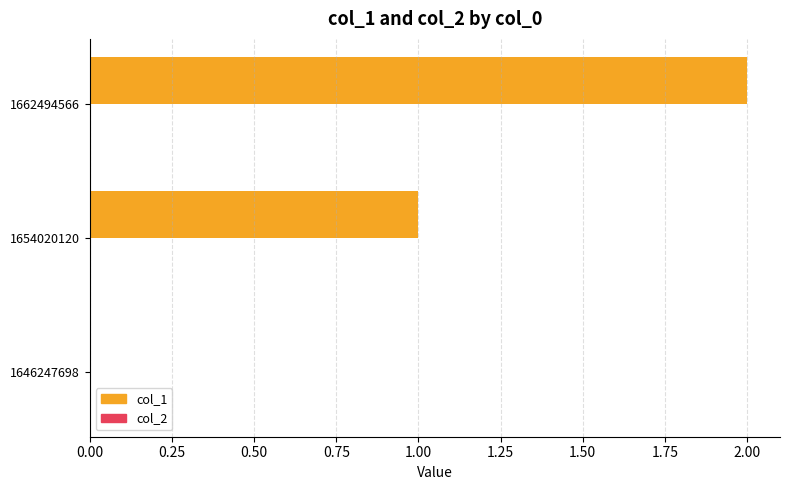

True or false: the data shows 0 at 1654020120.

False